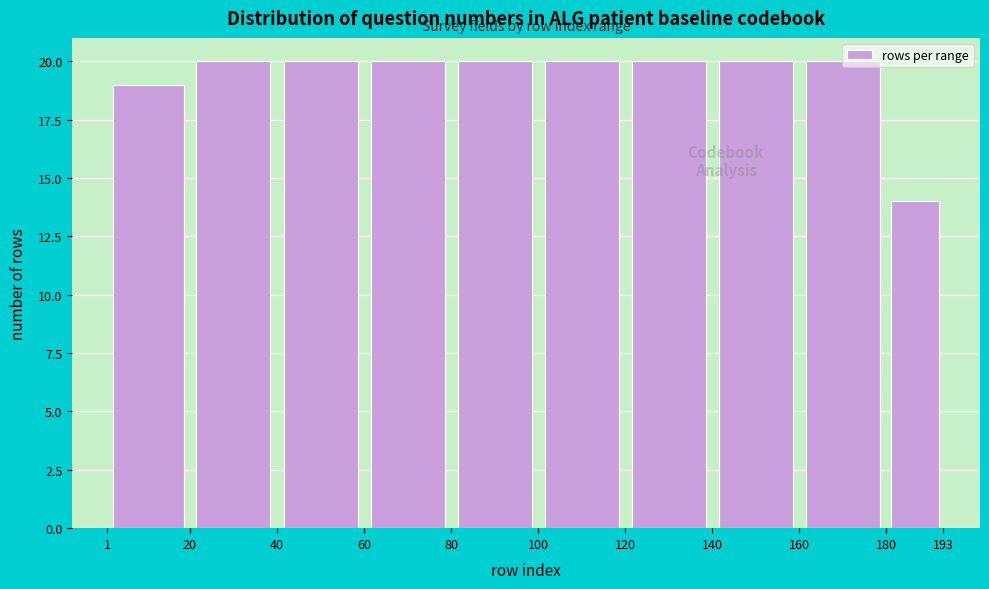

Reading left to right, list every bar in this chart as the range it spans on the x-axis followed by its height. The values are not printed on the chart, so give them approximately, as read against the axis.

1 to 20: 19
20 to 40: 20
40 to 60: 20
60 to 80: 20
80 to 100: 20
100 to 120: 20
120 to 140: 20
140 to 160: 20
160 to 180: 20
180 to 193: 14